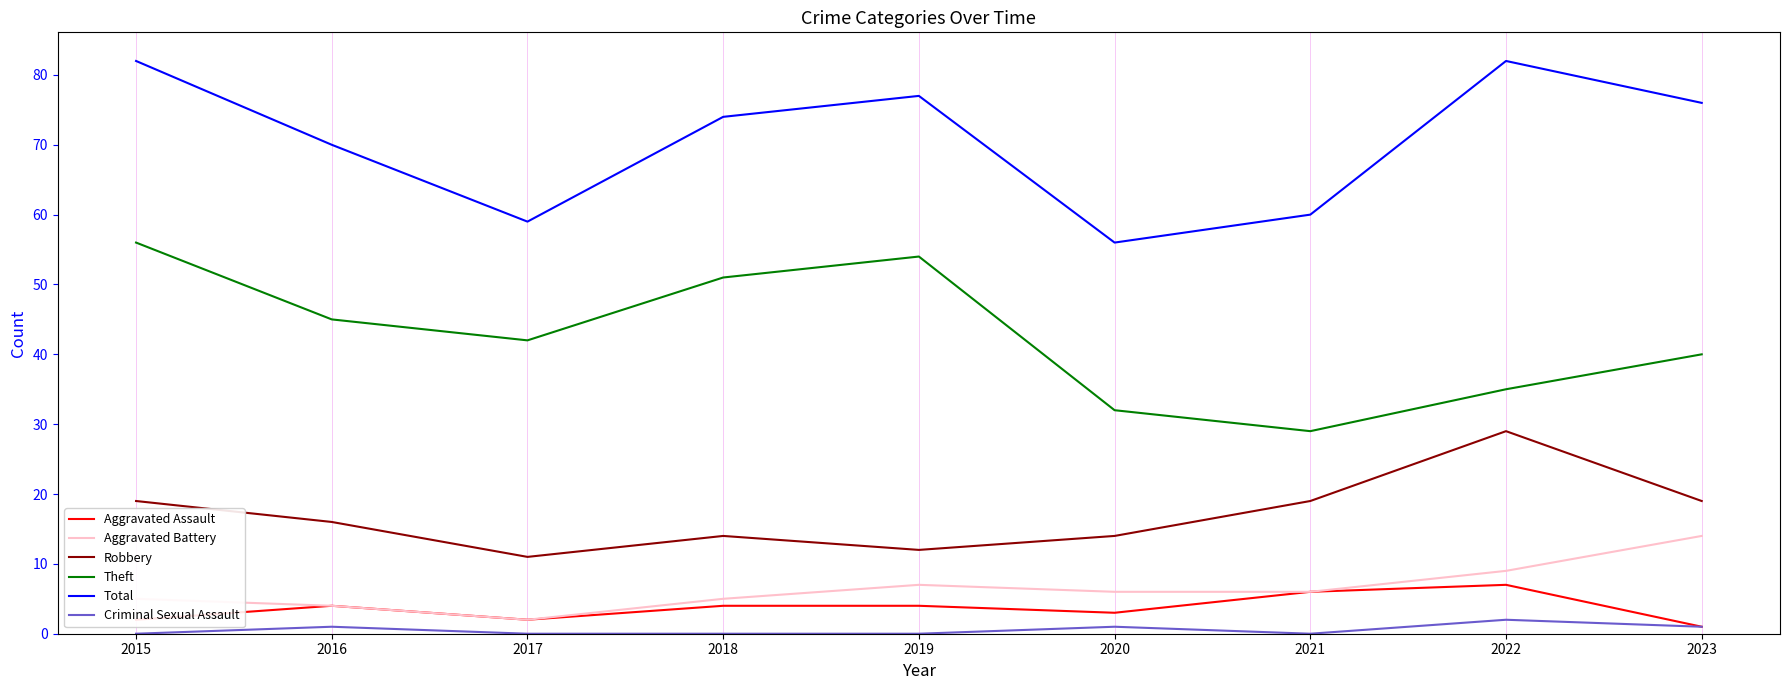

Which series has the largest total across all categories?

Total